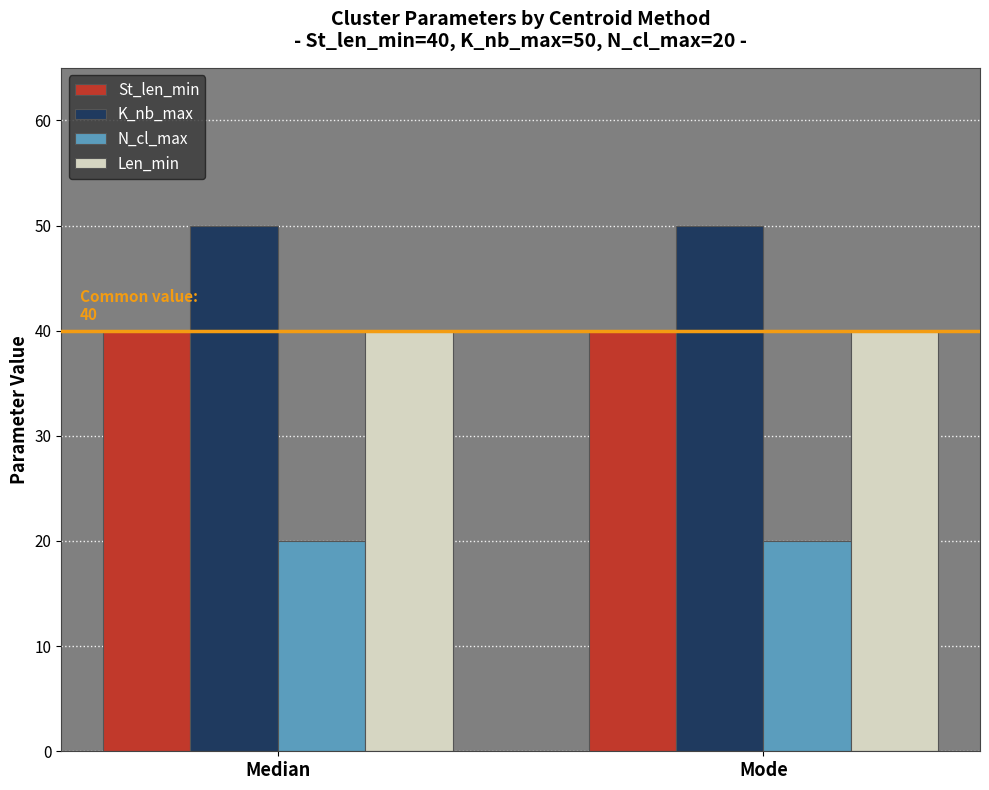

Reading left to right, what are all the values shown in this chart?

St_len_min: Median=40	Mode=40
K_nb_max: Median=50	Mode=50
N_cl_max: Median=20	Mode=20
Len_min: Median=40	Mode=40